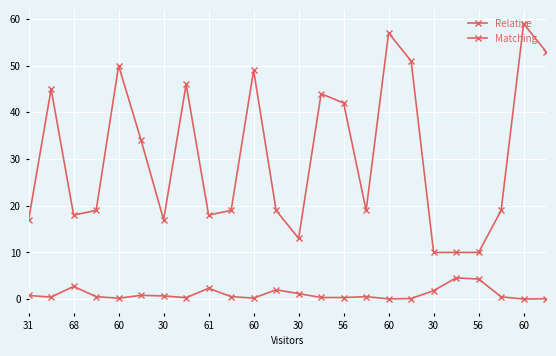

At how many categories does at least one series exceed 44?

8